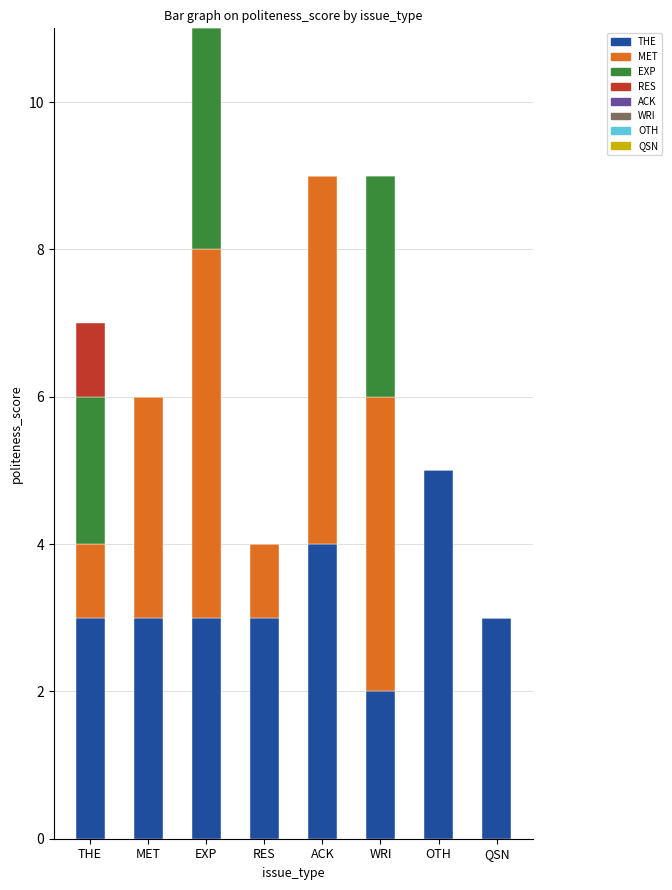

What is the total value across all series at RES?

4